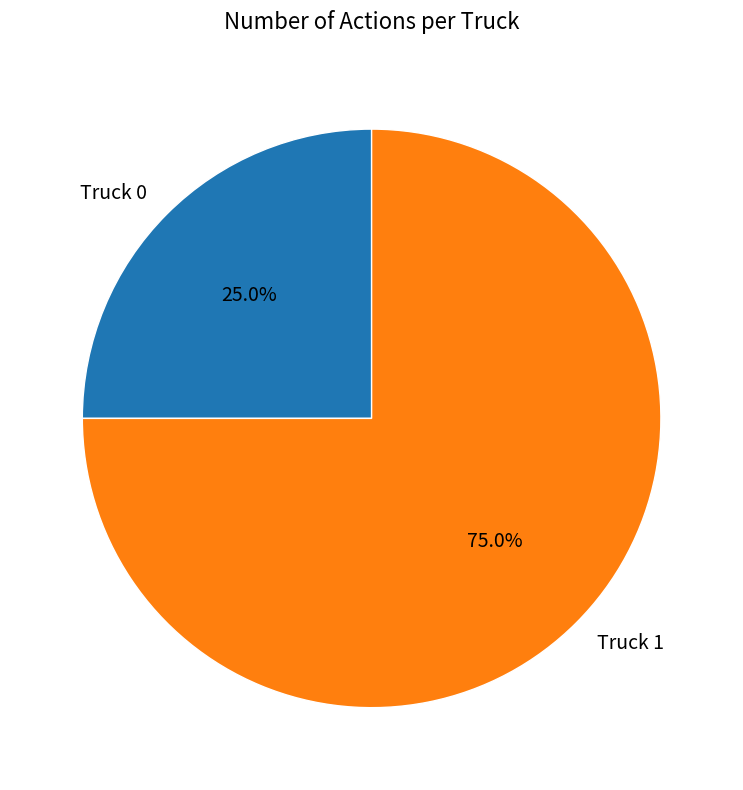

Combined, do Truck 1 and Truck 0 account for over 50%?

Yes